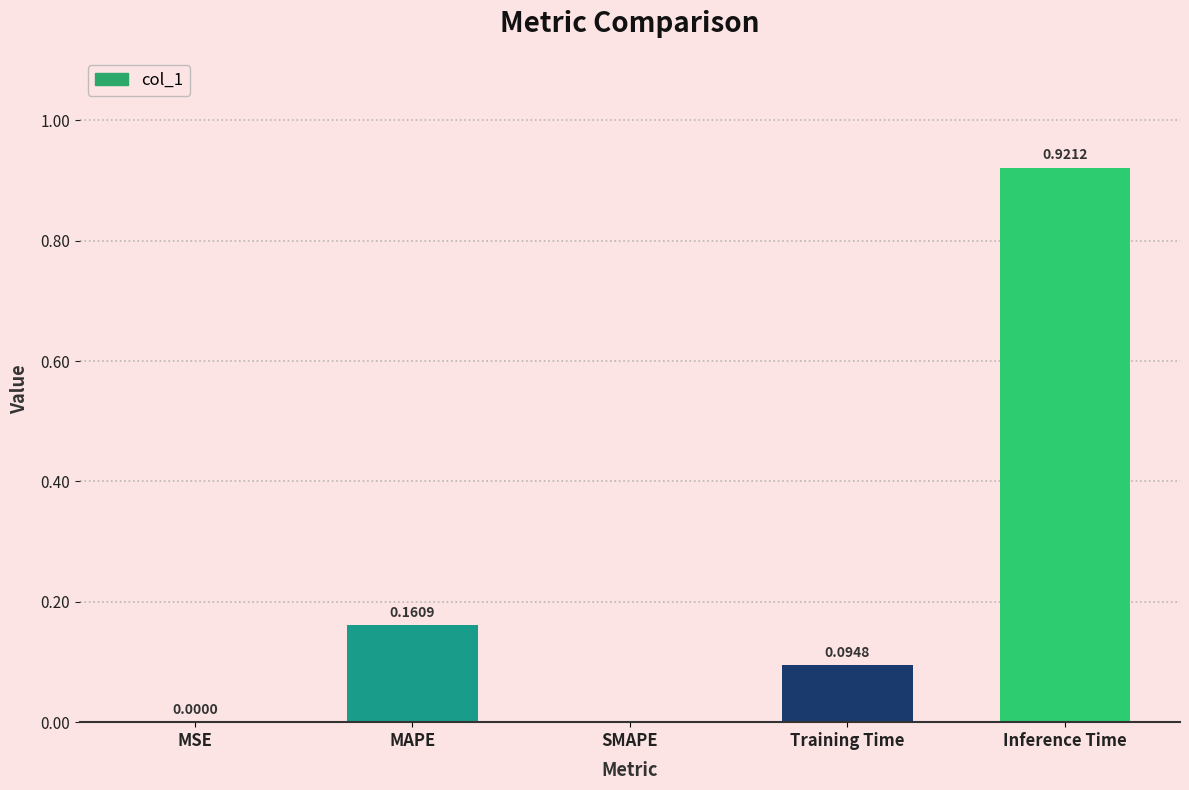

What is the sum of all values?

1.2